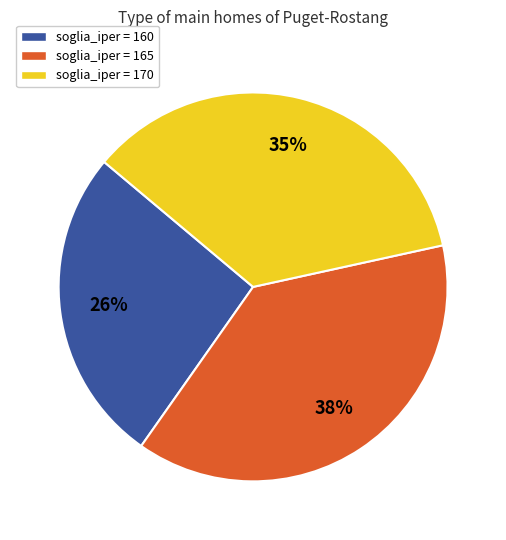

Combined, do soglia_iper = 160 and soglia_iper = 170 account for over 50%?

Yes